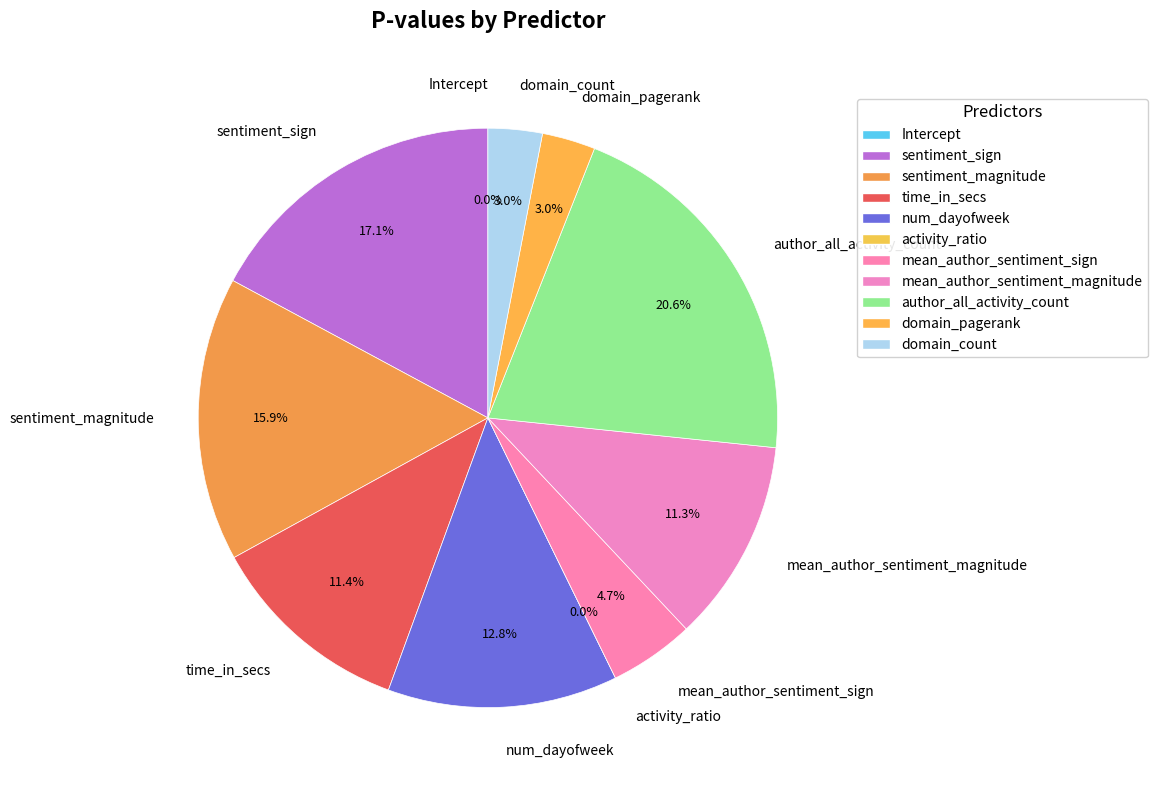

To the nearest percent, what is the average slice percentage?

9%